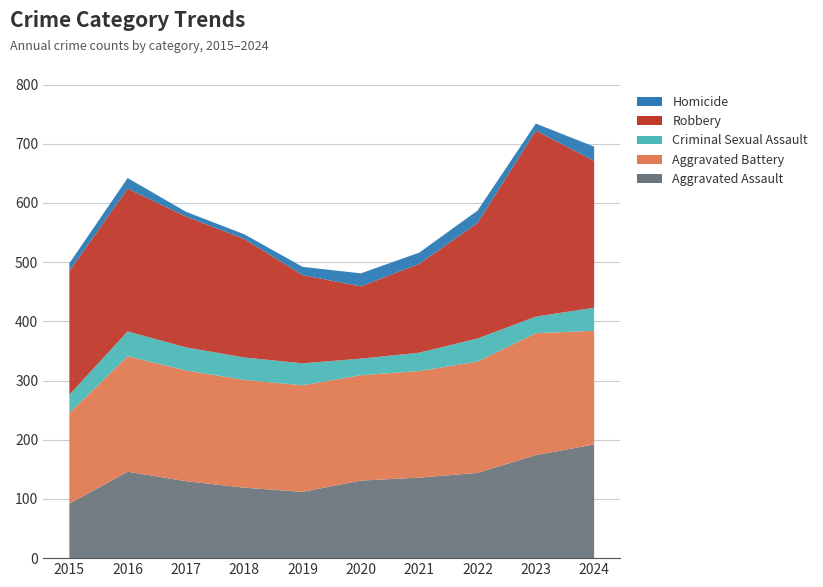

Reading left to right, extract all data points from this chart.

Aggravated Assault: 92	146	130	119	112	131	136	144	174	192
Aggravated Battery: 153	195	187	182	180	178	180	188	206	192
Criminal Sexual Assault: 31	42	39	38	37	28	31	39	28	39
Robbery: 209	241	221	200	149	122	150	195	314	248
Homicide: 13	18	8	8	14	22	19	21	12	24